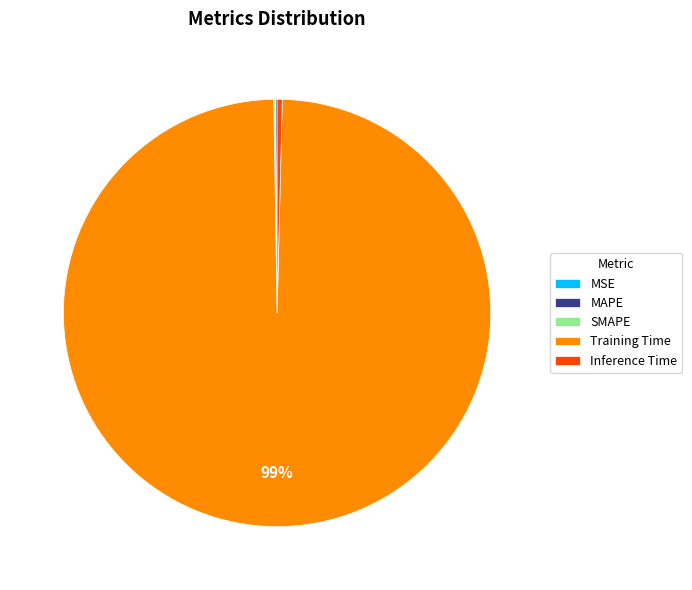

Which slice is the largest?

Training Time